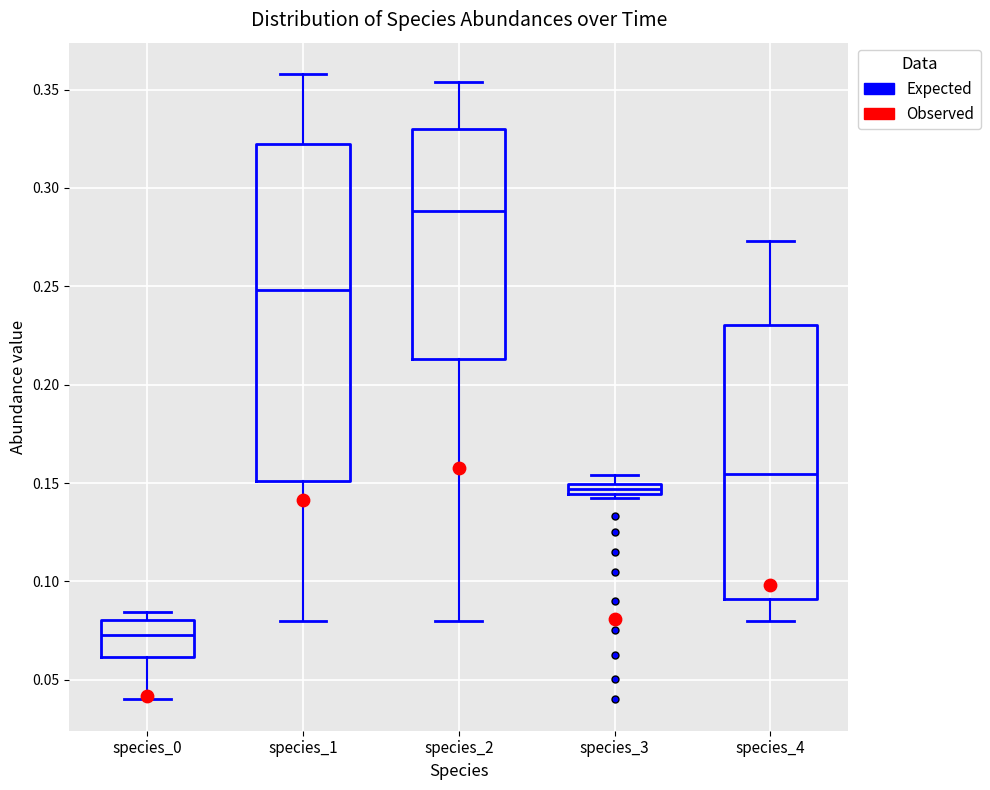

Where is the upper edge of the box for species_4 on the y-axis? The values are not printed on the chart, so give them approximately, as read against the axis.

0.230